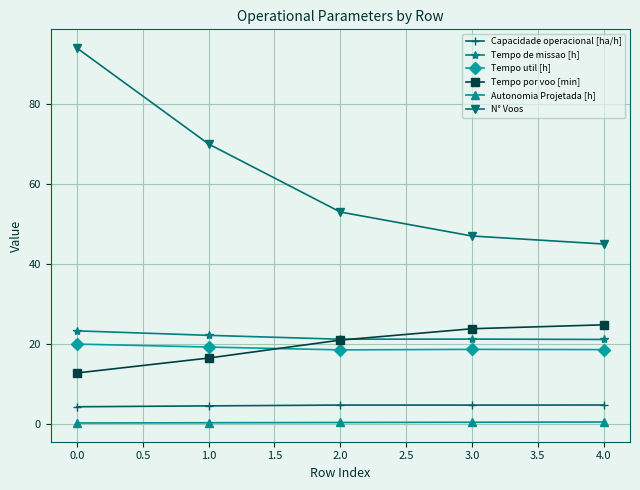

Read the Autonomia Projetada [h] value at 1.0.

0.3